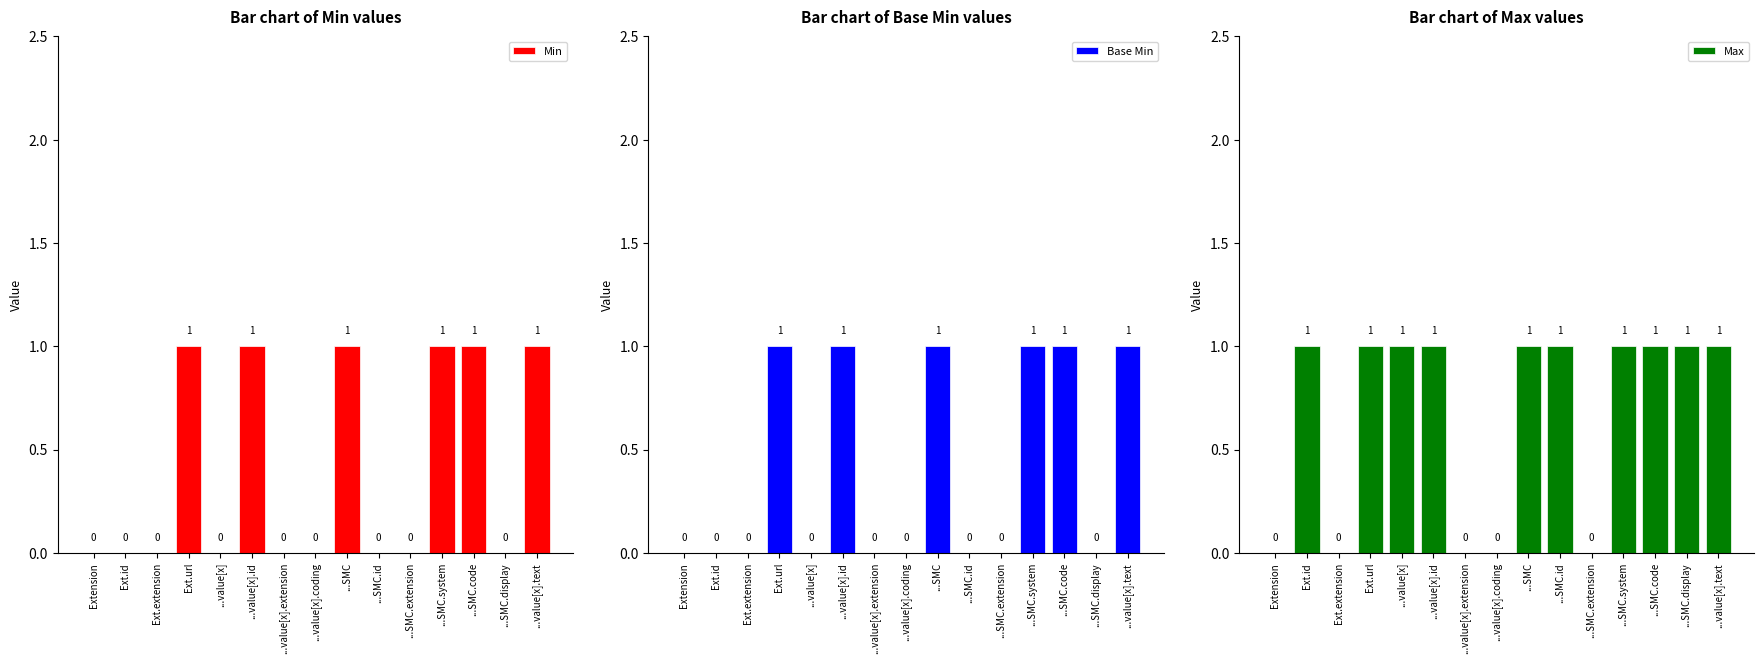

What is the value of the Base Min bar at the 15th from the left?

1